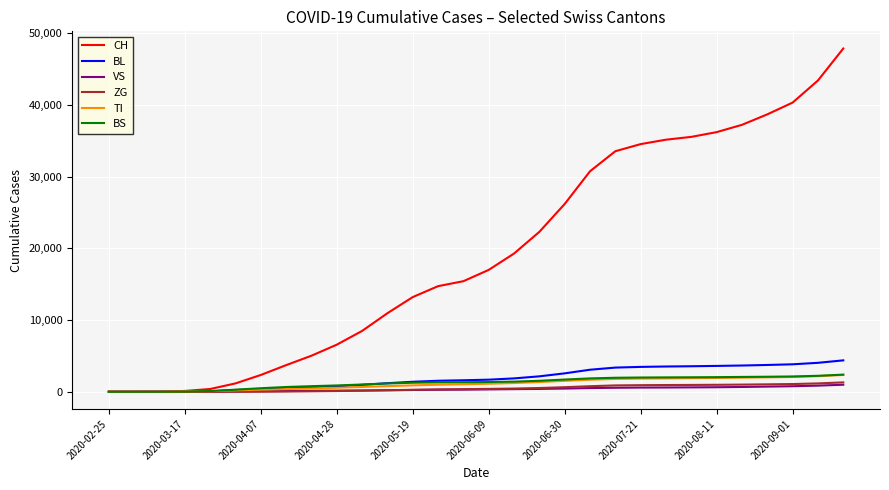

What is the greatest value displayed?

47894